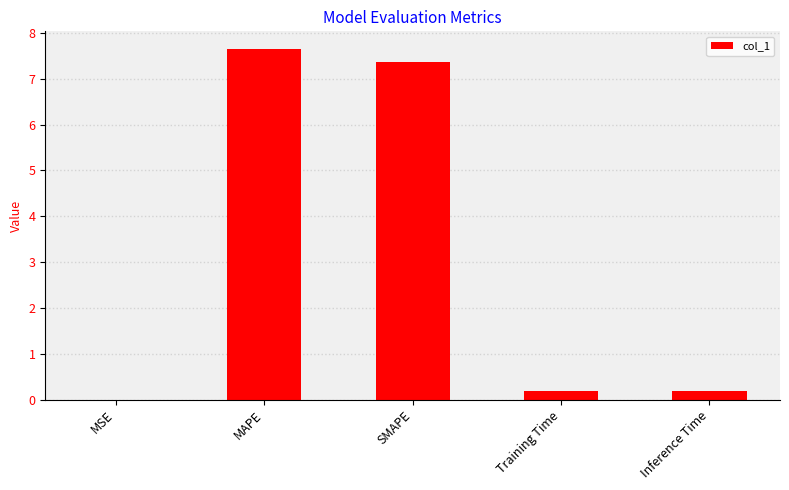

What is the sum of all values?

15.4